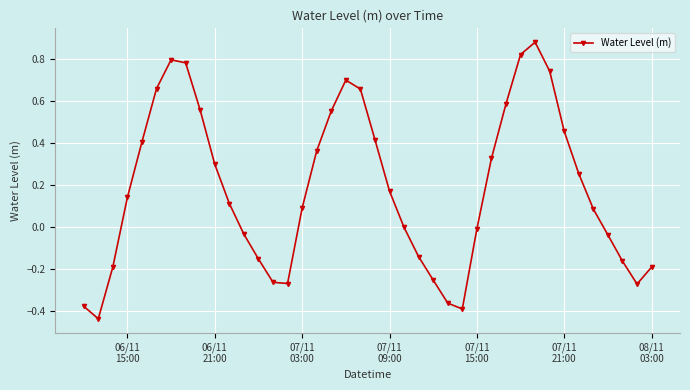

What is the sum of all values?

7.3